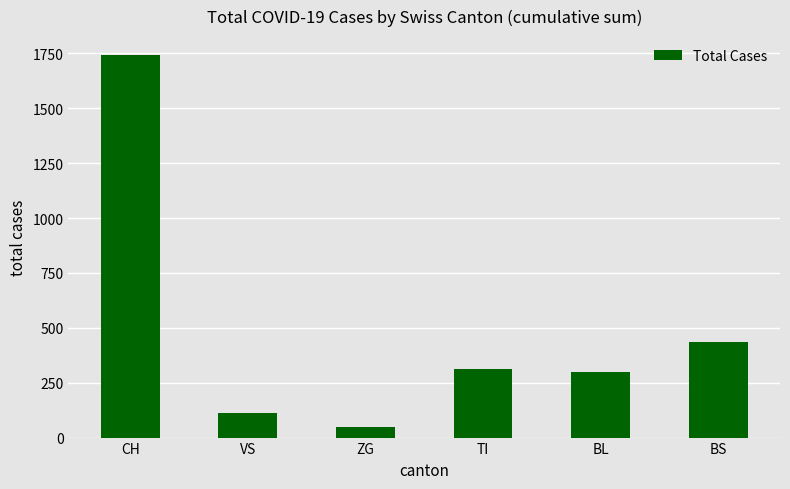

At which category does the chart reach its peak across all series?

CH